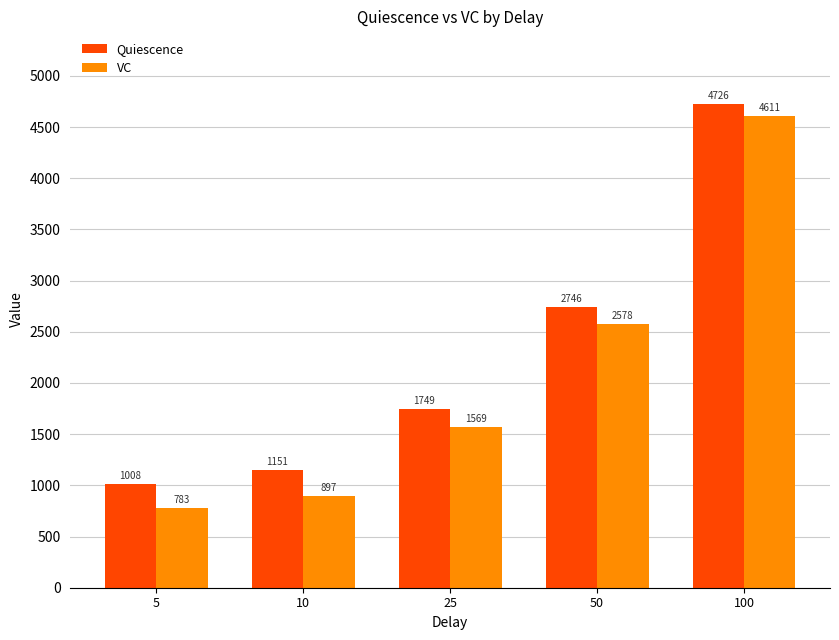

The value of VC at 50 is 733.5. True or false?

False